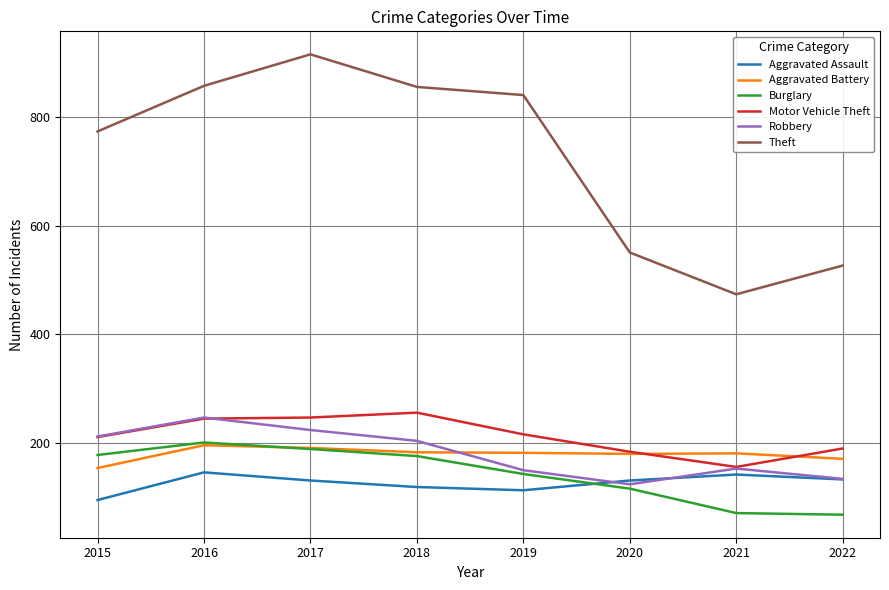

Between 2015 and 2021, which series saw the biggest shift?

Theft